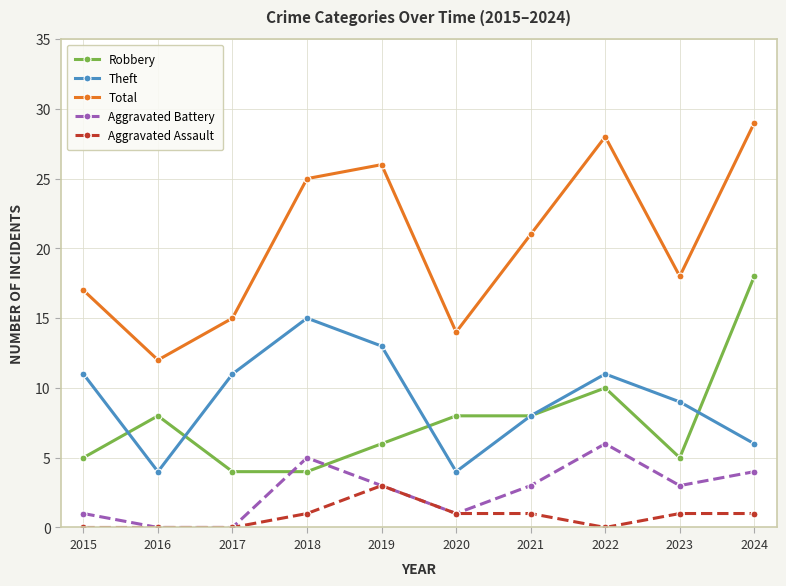

How many data points in Theft are less than 11?

5